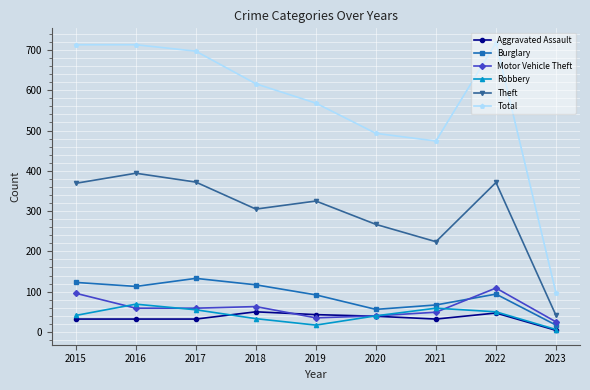

What is the average value of the Aggravated Assault series?

35